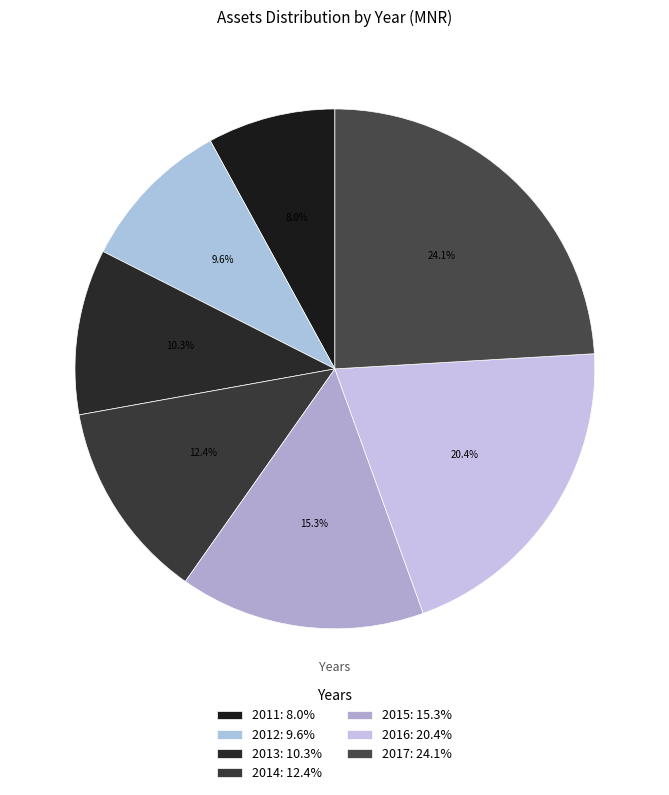

What percentage is the 2012 slice, to the nearest percent?

10%